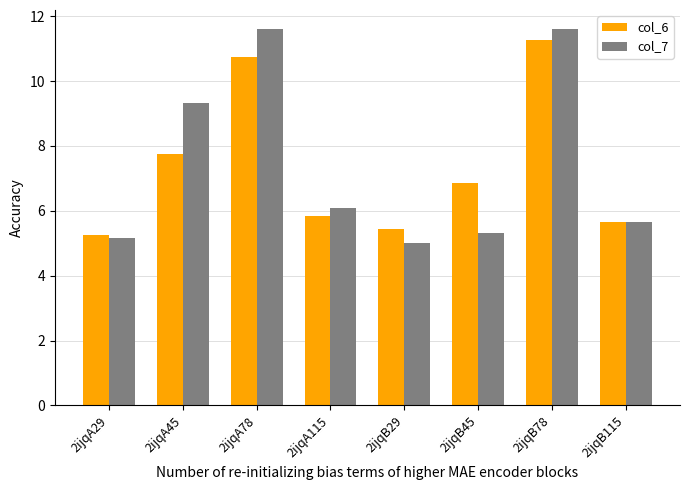

List the series in order of their peak value, lowest first.

col_6, col_7